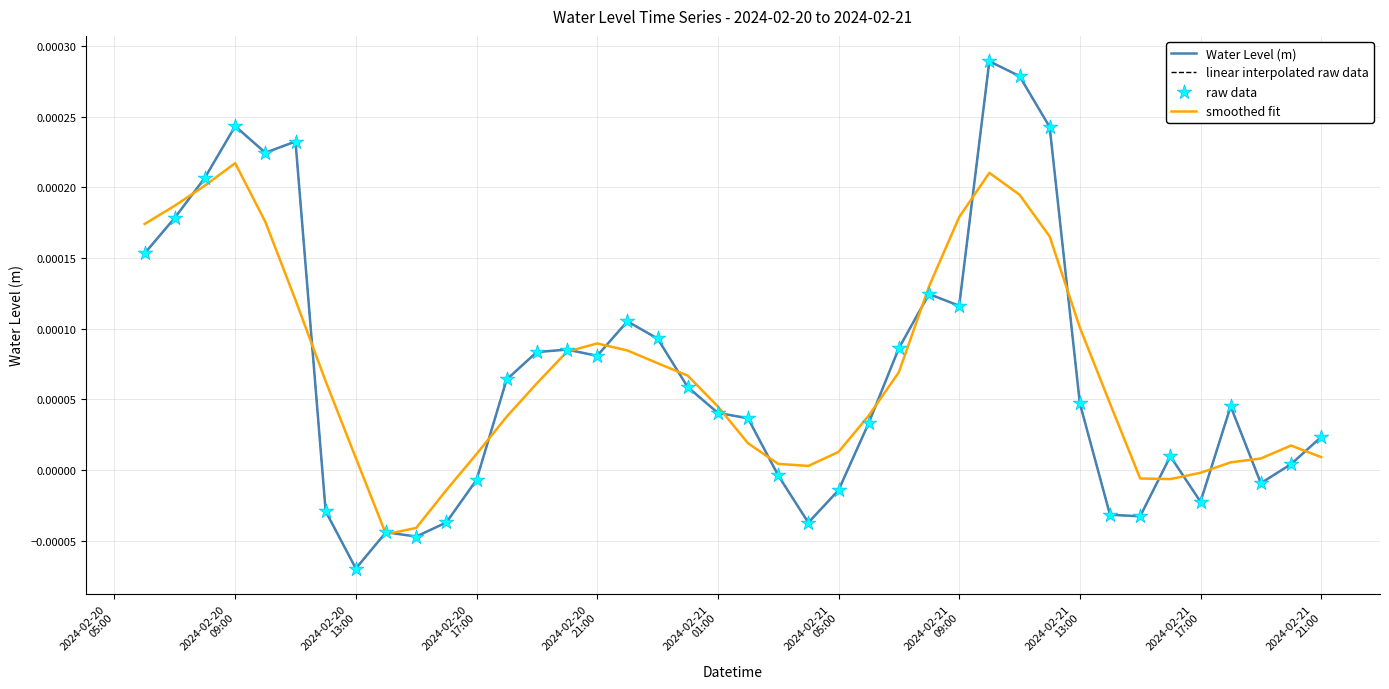

Is this an area chart (filled region under the line)?

No